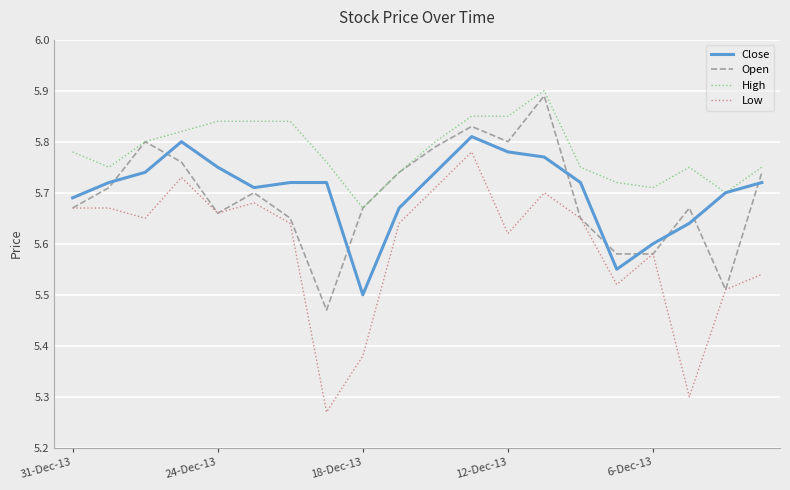

Which series has the largest range (max minus min)?

Low